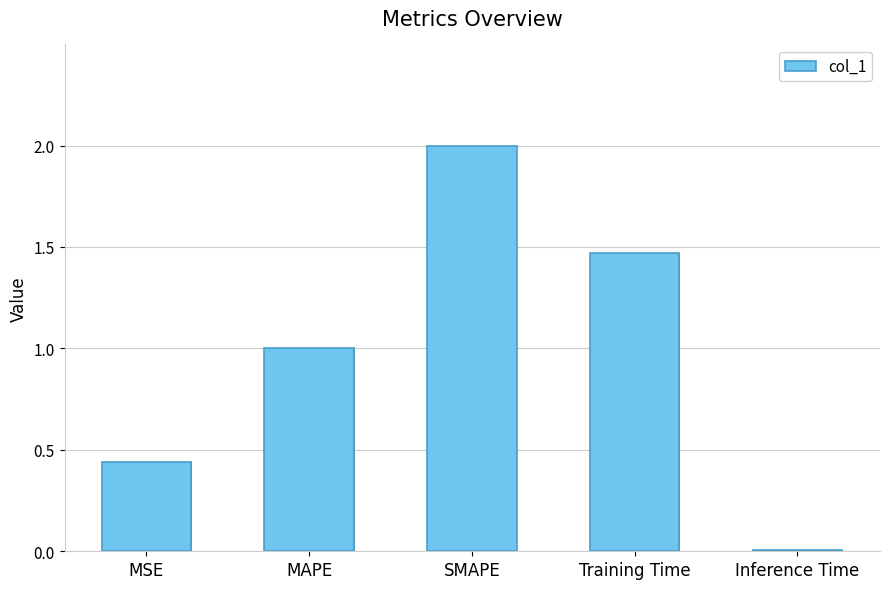

How many bars are there in total?

5